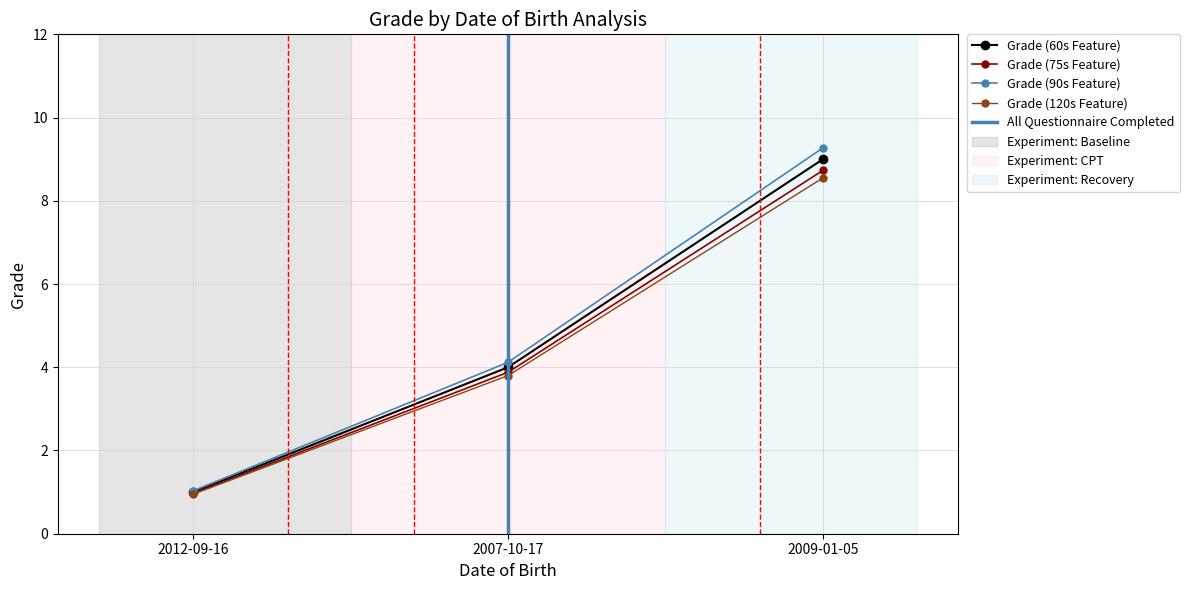

What is the change in value from 2012-09-16 to 2007-10-17?

+3